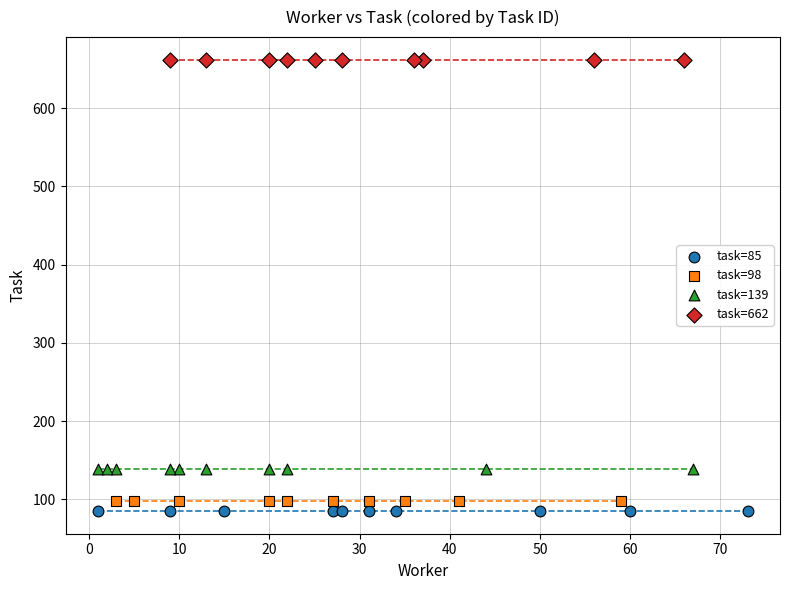

Which series reaches the maximum Y coordinate?

task=662